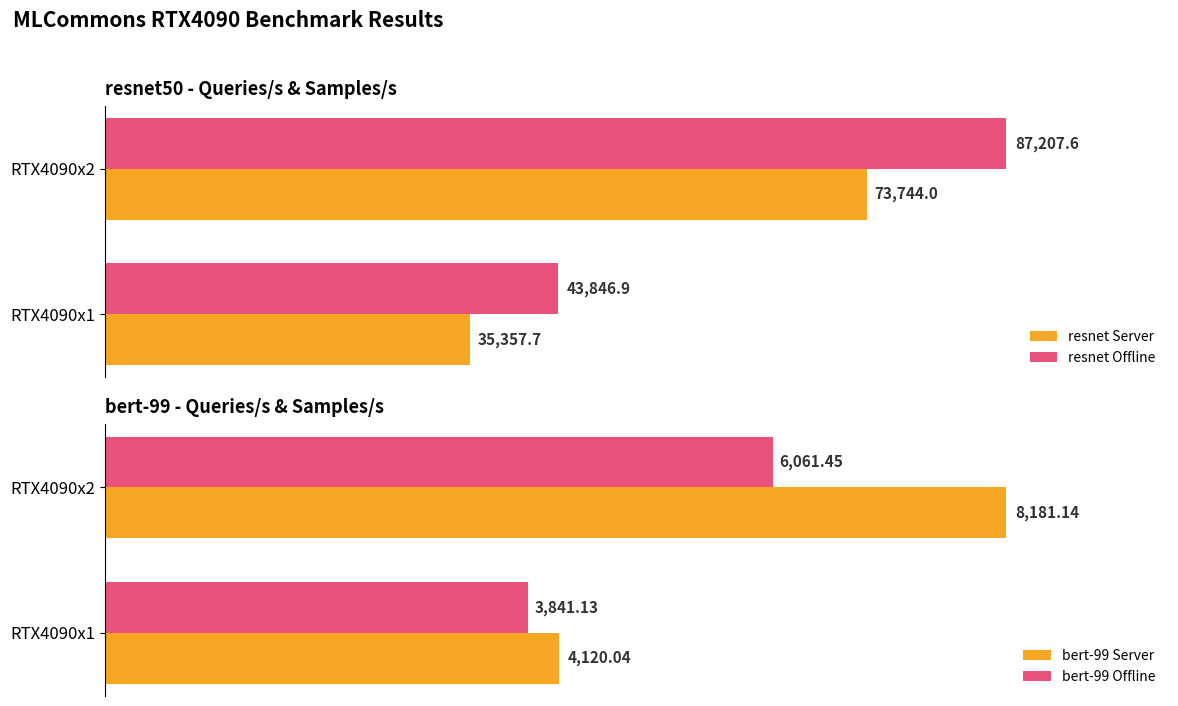

Is the value of bert-99 Offline at RTX4090x2 greater than the value of bert-99 Server at RTX4090x1?

Yes